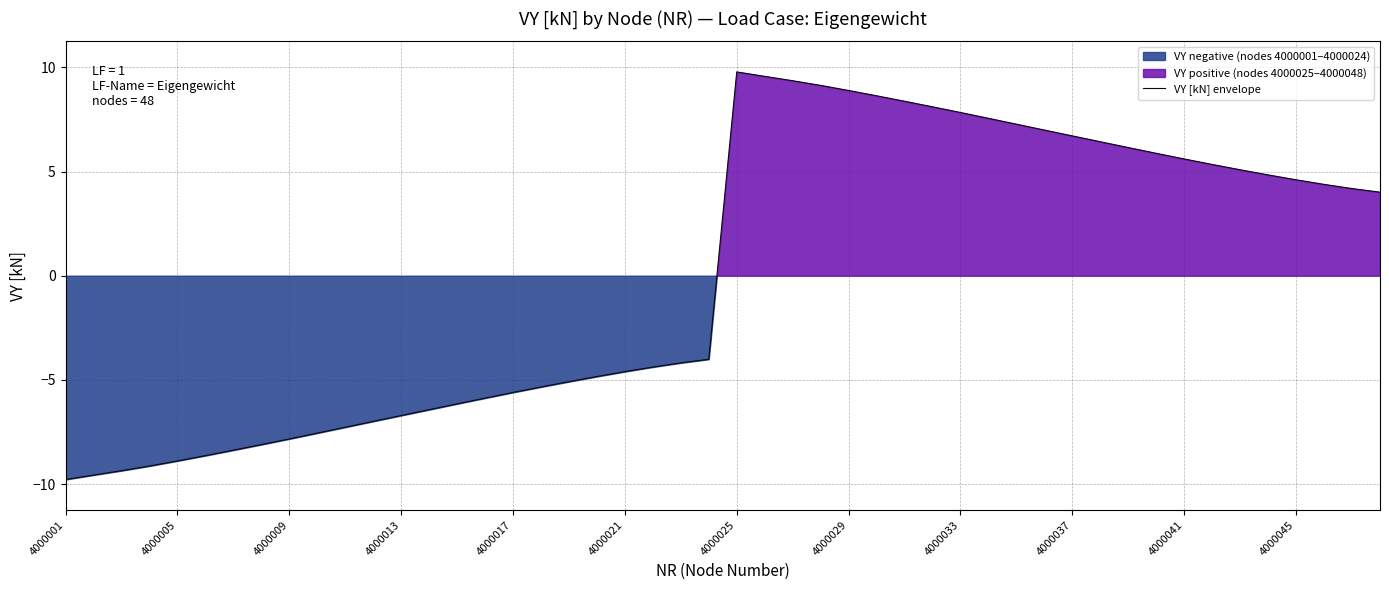

What value does the VY_neg series have at 23?

-4.0